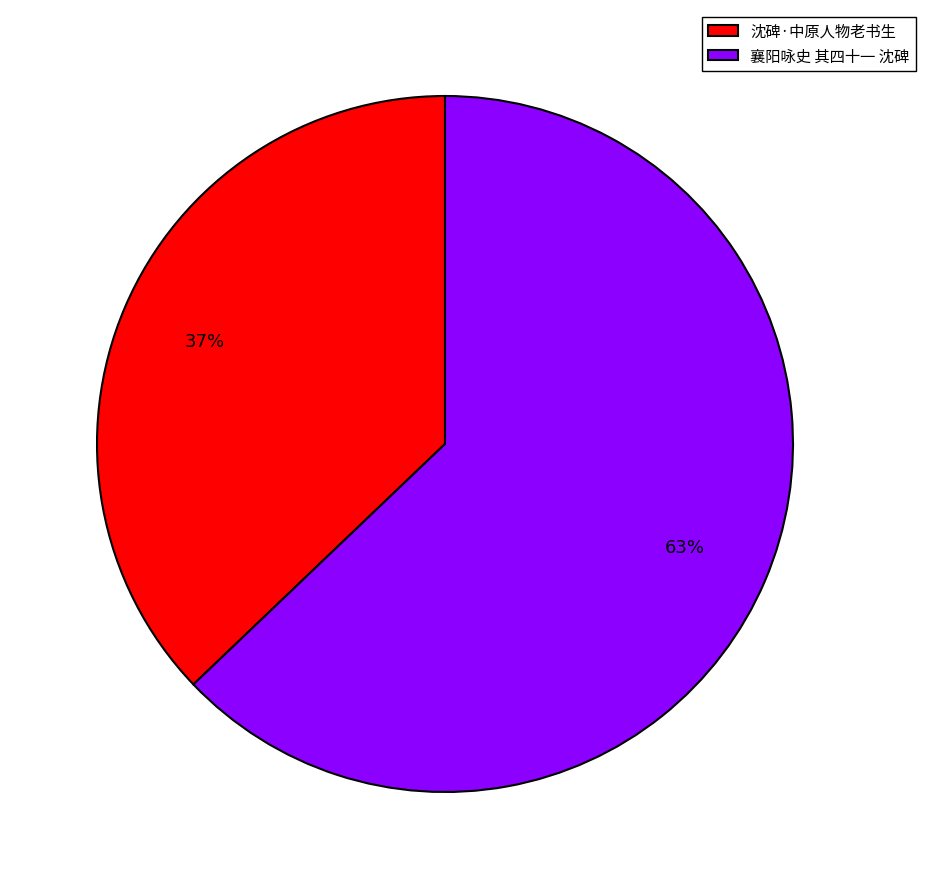

Rank the categories by value from highest to lowest.

襄阳咏史 其四十一 沈碑, 沈碑·中原人物老书生